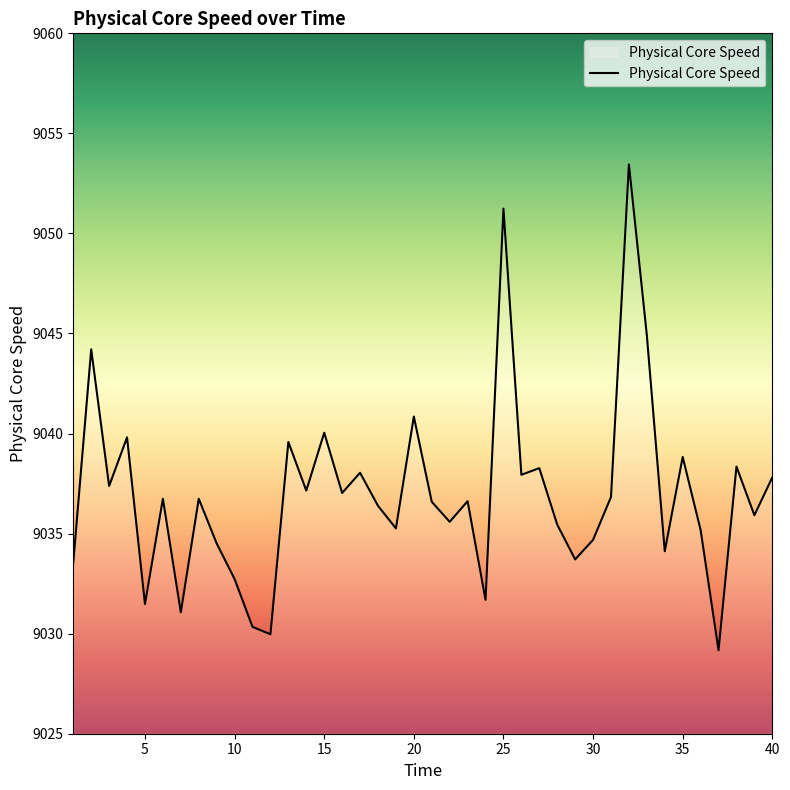

What is the maximum value shown in the chart?

9053.5